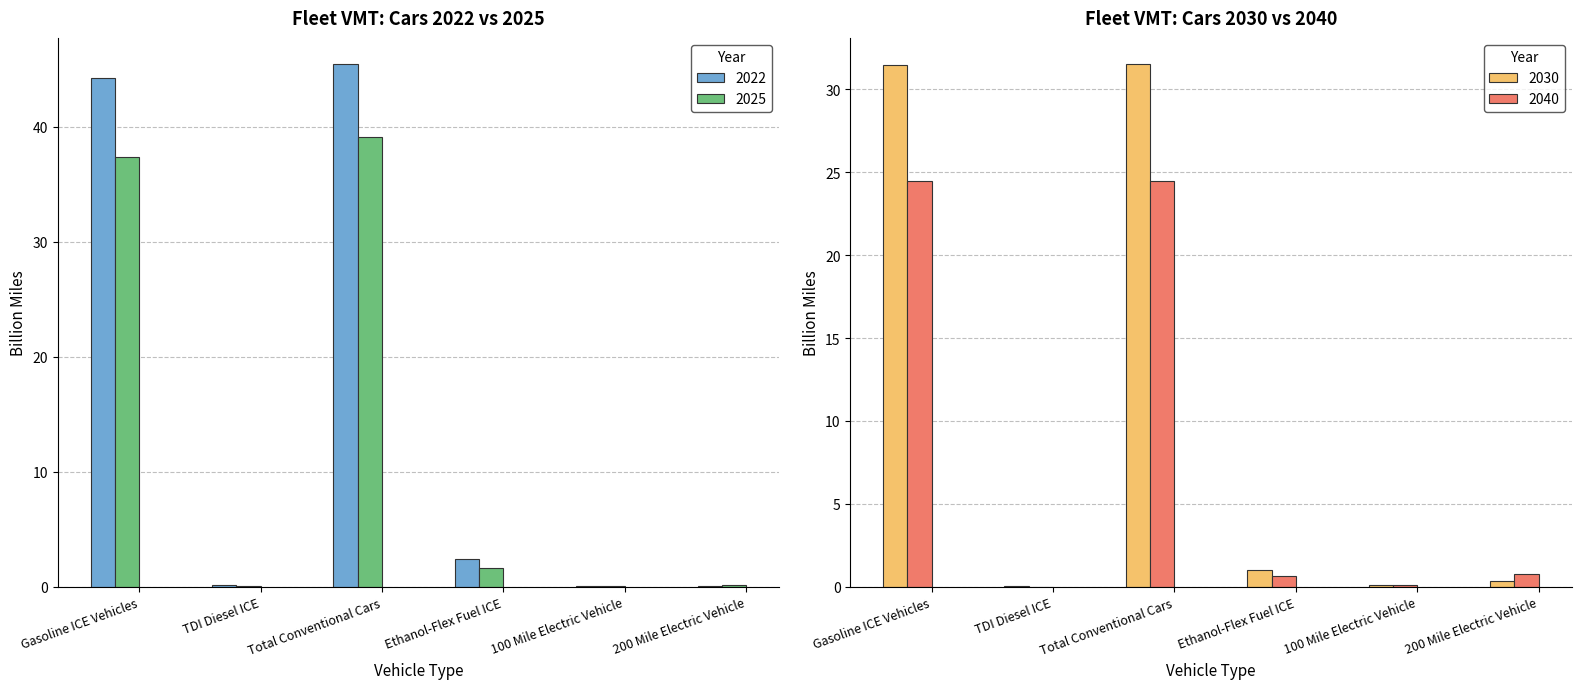

How many distinct data groups are displayed?

4